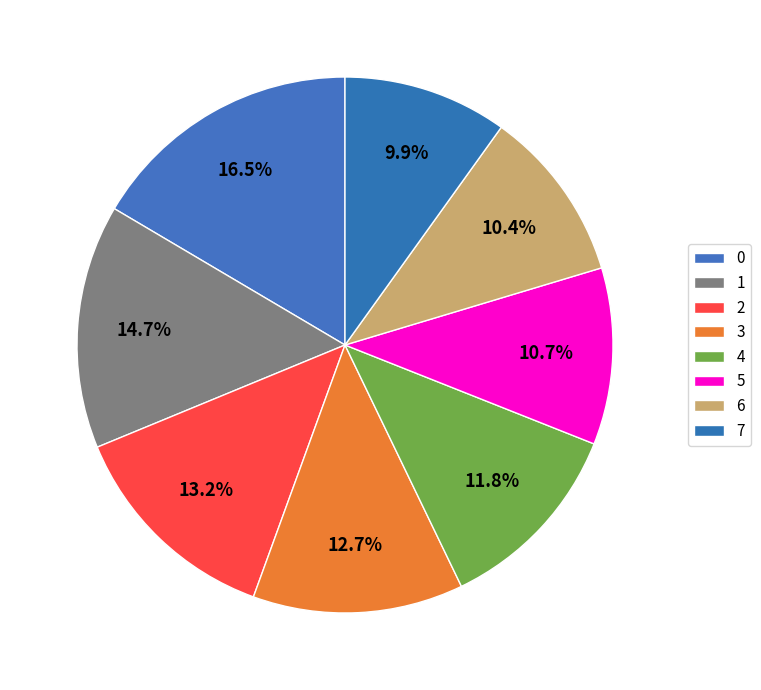

Count the number of slices in the pie.

8